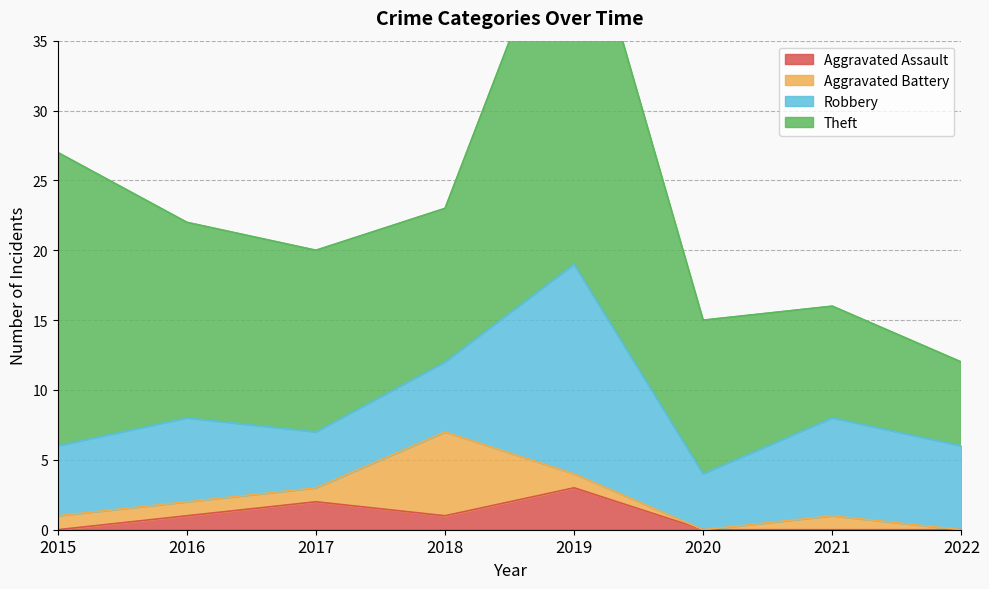

How many interior local peaks does the Robbery series have?

3